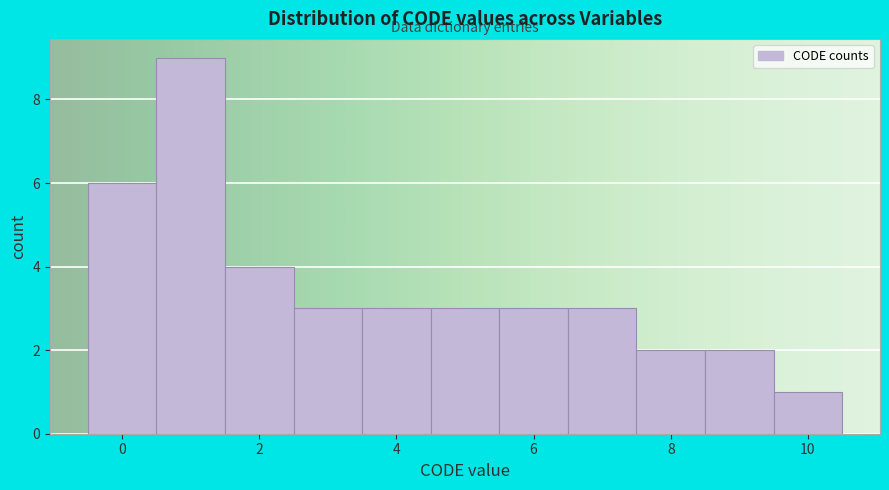

Which range on the x-axis has the tallest bar?

0.5 to 1.5